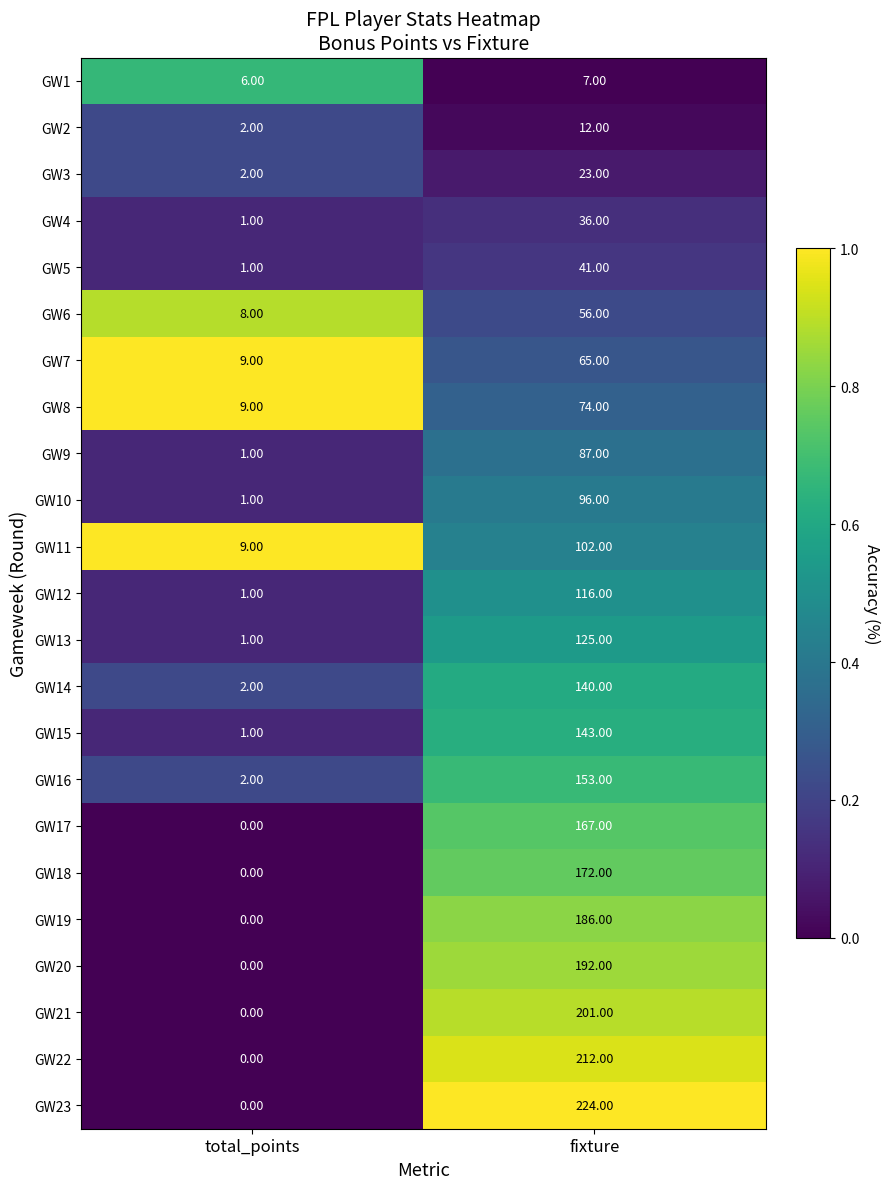

Count the number of categories in the chart.

2